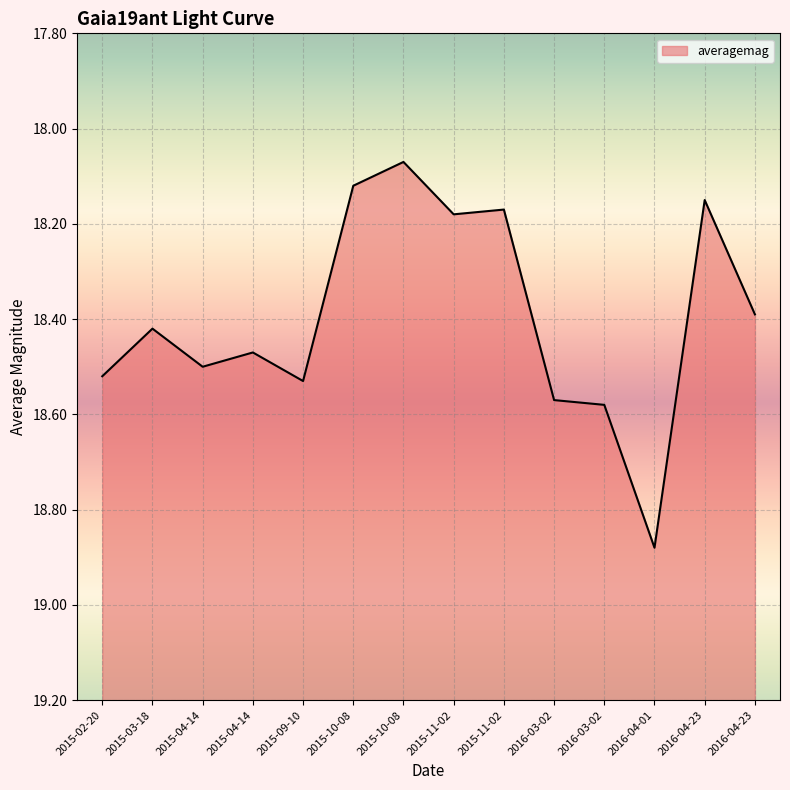

Reading left to right, list all the values displayed in this chart.

18.5	18.4	18.5	18.5	18.5	18.1	18.1	18.2	18.2	18.6	18.6	18.9	18.1	18.4